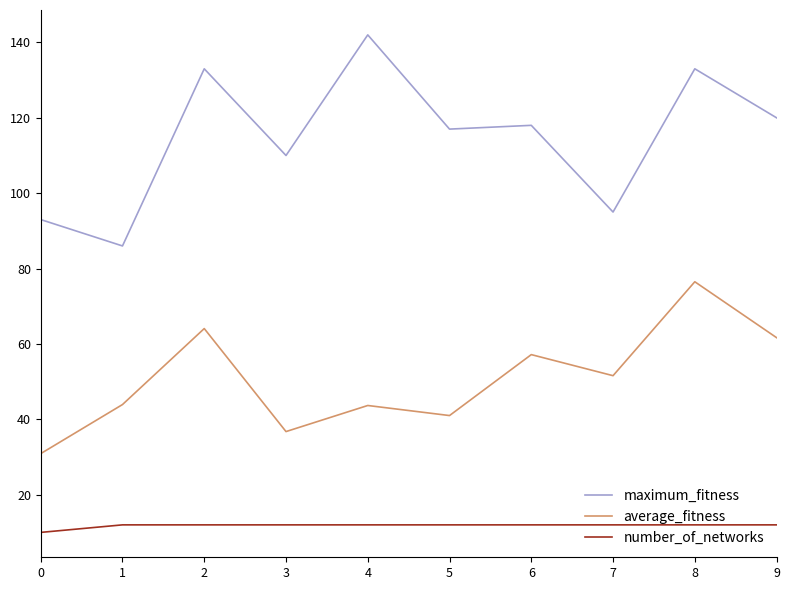

What is the difference between the maximum_fitness values at 5 and 7?

22.0